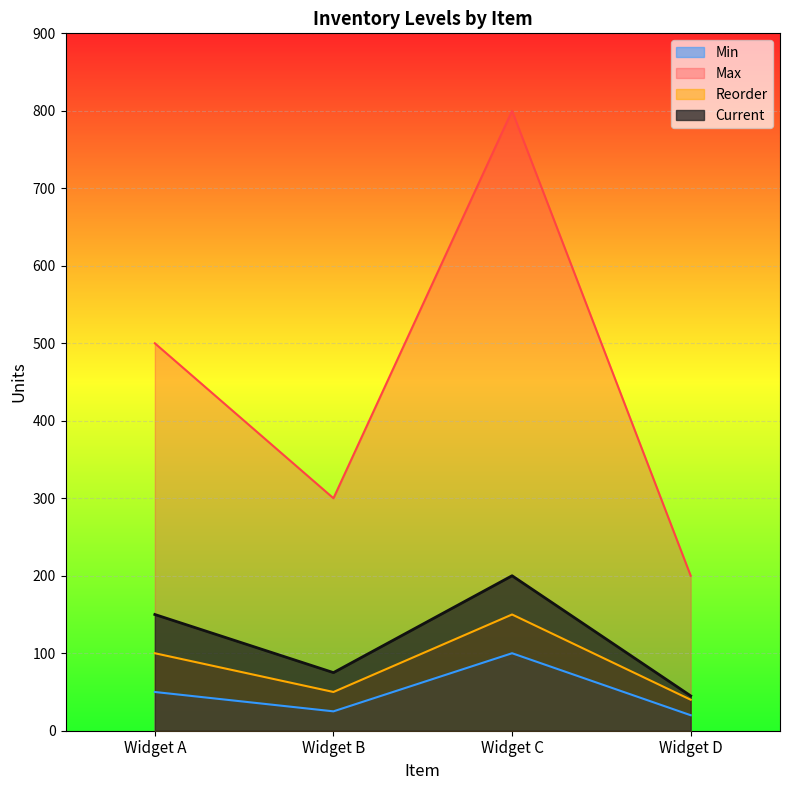

What is the difference between the highest and lowest values at Widget B?

275